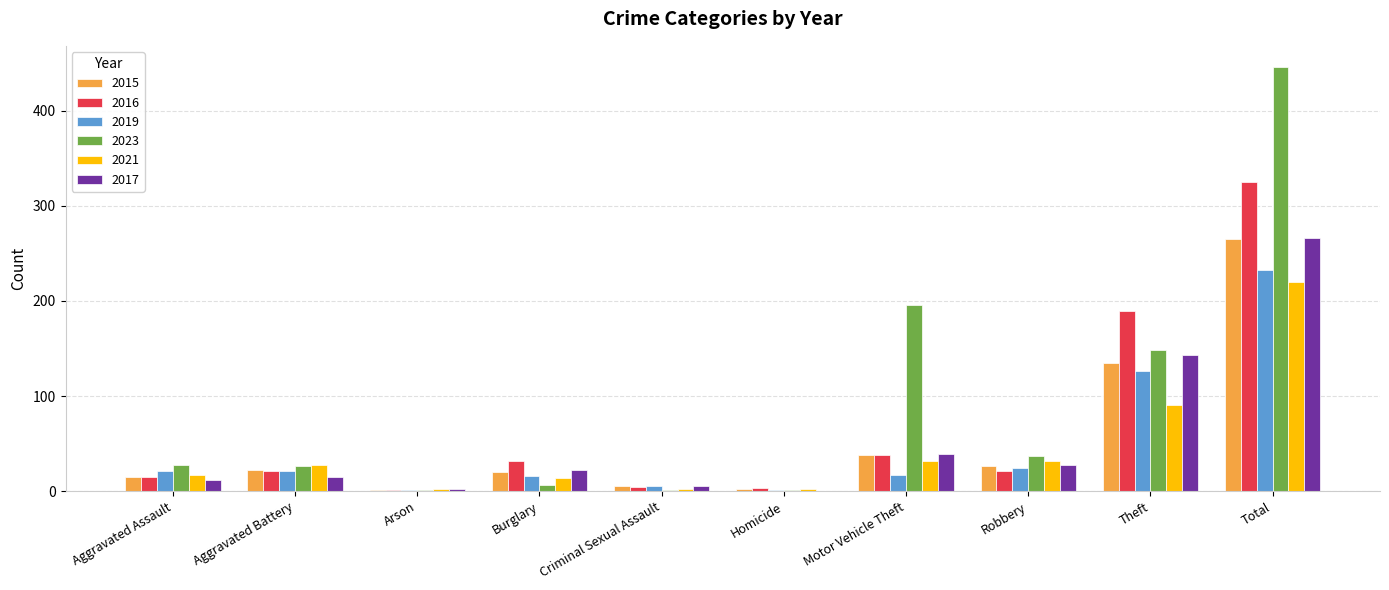

The 2016 series shows 325 at Total. True or false?

True